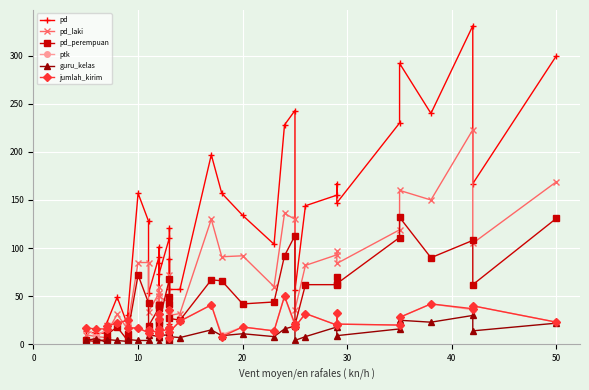

What is the value of the pd_perempuan point at the 9th from the left?

43